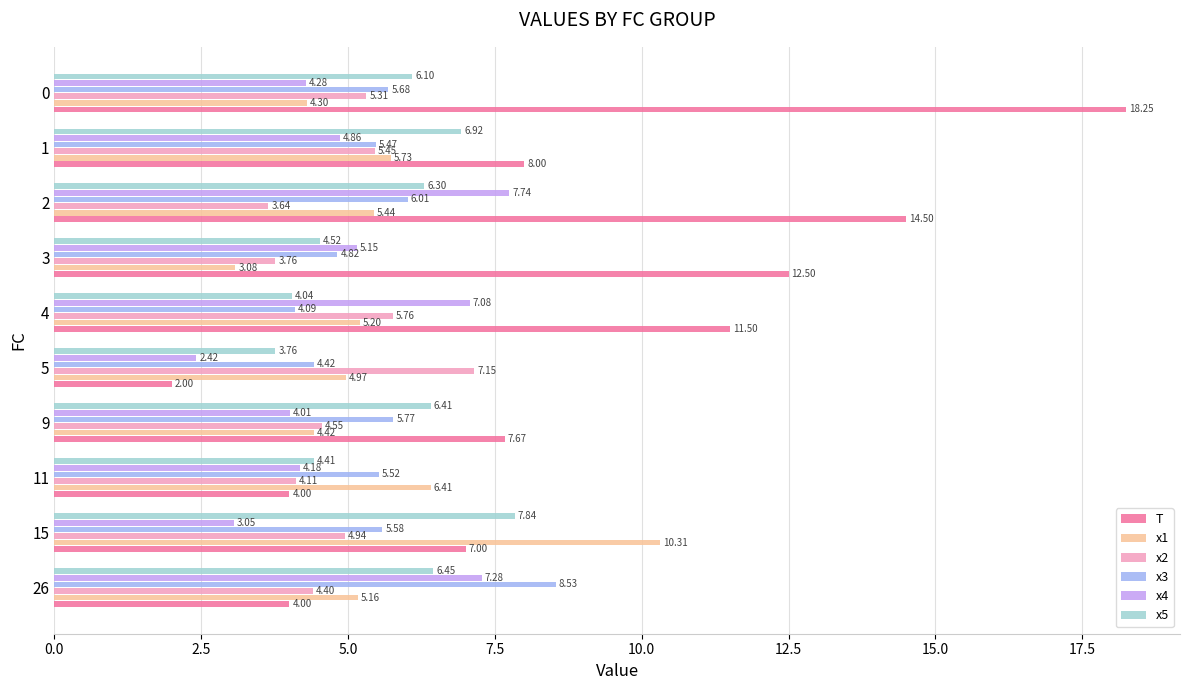

List the series in order of their peak value, lowest first.

x2, x4, x5, x3, x1, T